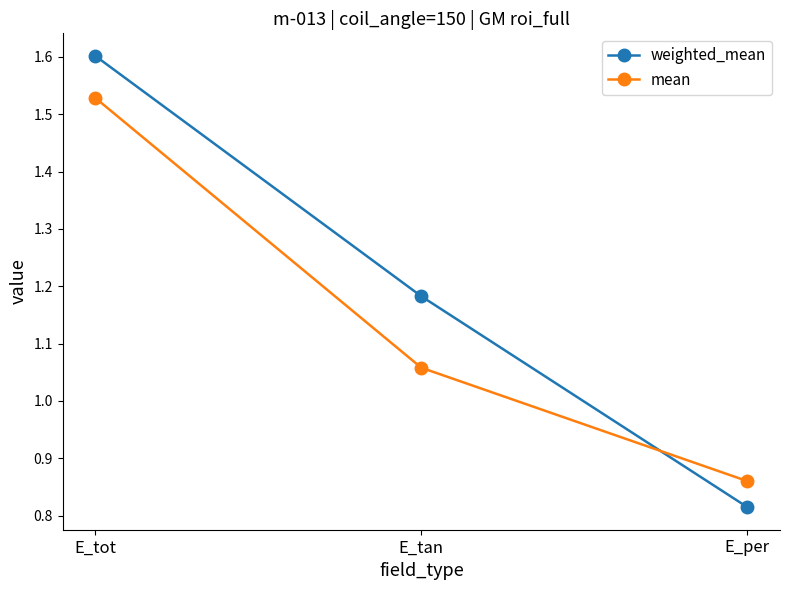

Between E_tot and E_per, which series saw the biggest shift?

weighted_mean